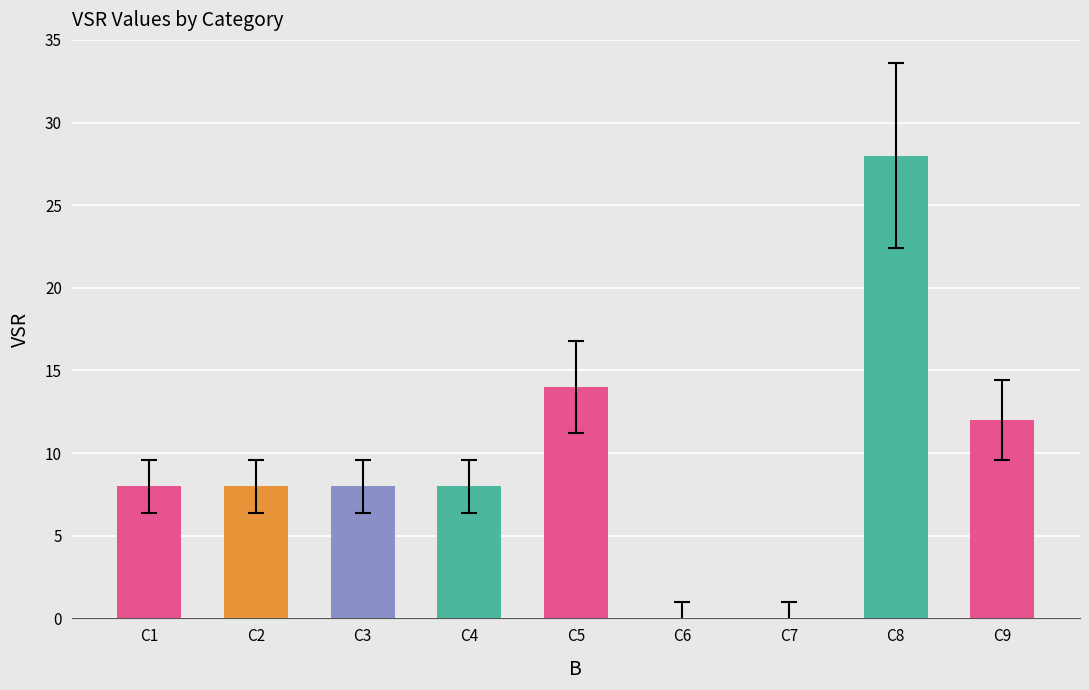

Which category has the highest value across all series?

C8